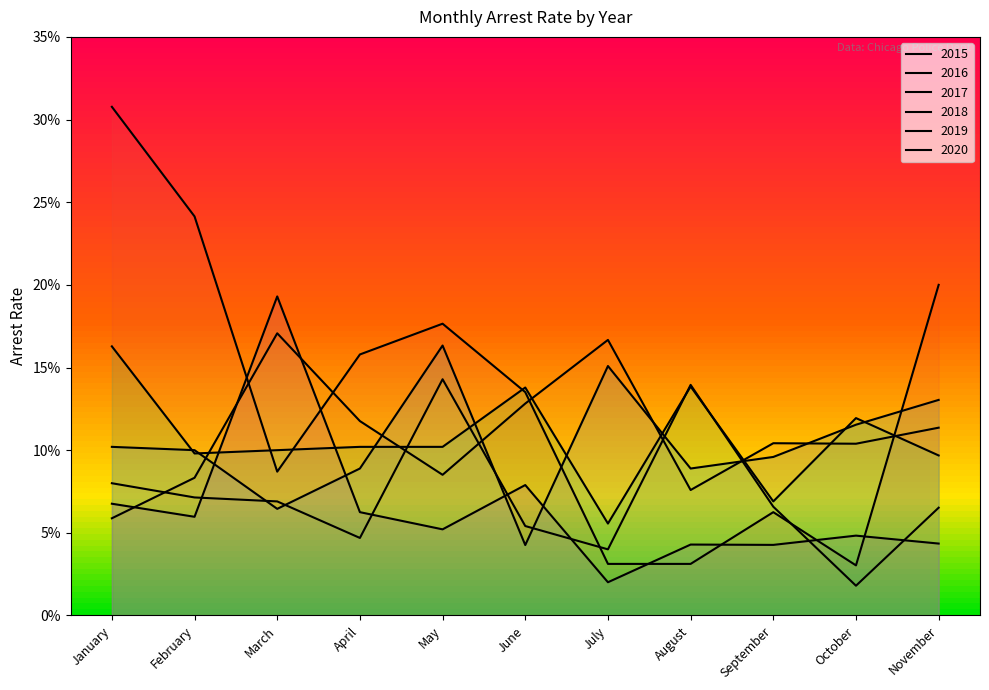

Which series ends up on top after the final intersection of arrest_rate_2020 and arrest_rate_2017?

arrest_rate_2017